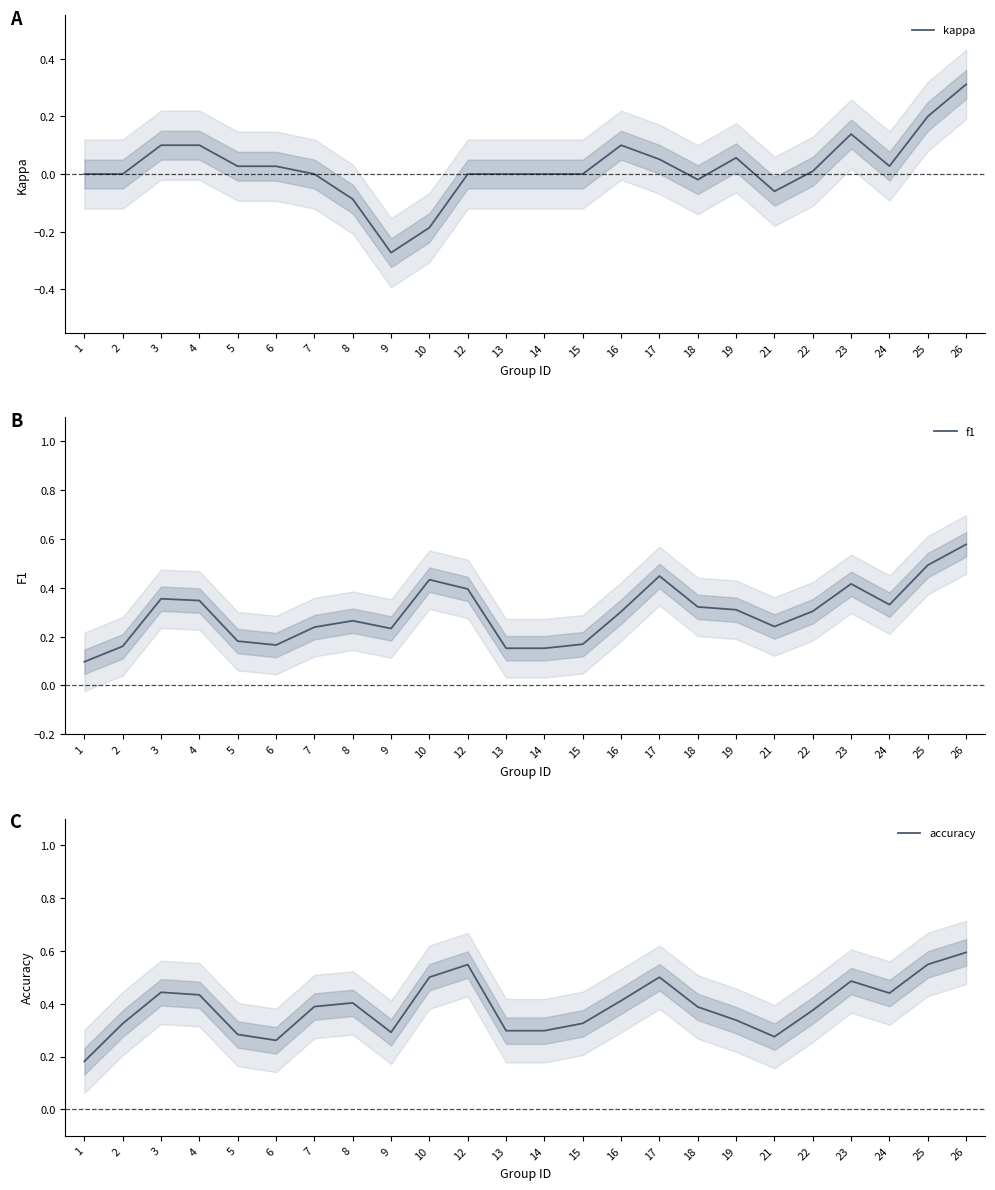

The value of accuracy at 13 is 0.5. True or false?

False